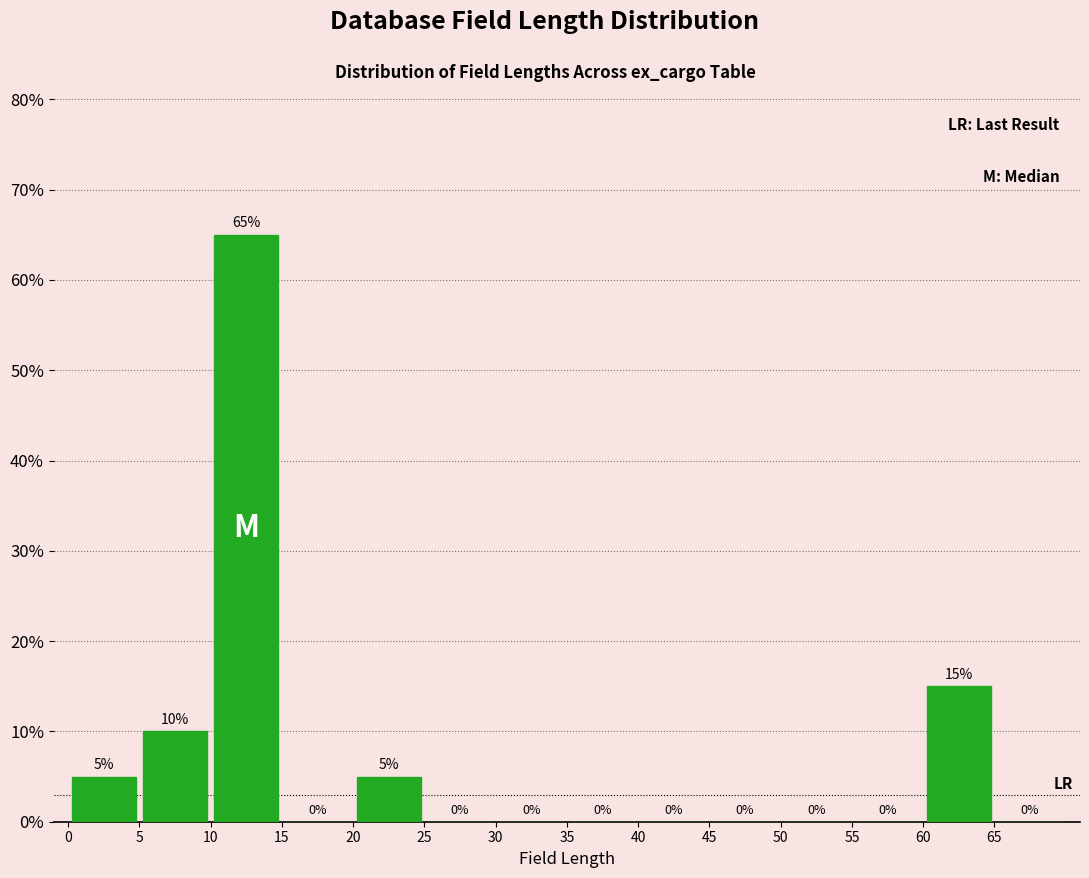

Reading left to right, transcribe this chart: for each bar, give the range it covers on the x-axis and its height.

0 to 5: 5
5 to 10: 10
10 to 15: 65
15 to 20: 0
20 to 25: 5
25 to 30: 0
30 to 35: 0
35 to 40: 0
40 to 45: 0
45 to 50: 0
50 to 55: 0
55 to 60: 0
60 to 65: 15
65 to 70: 0